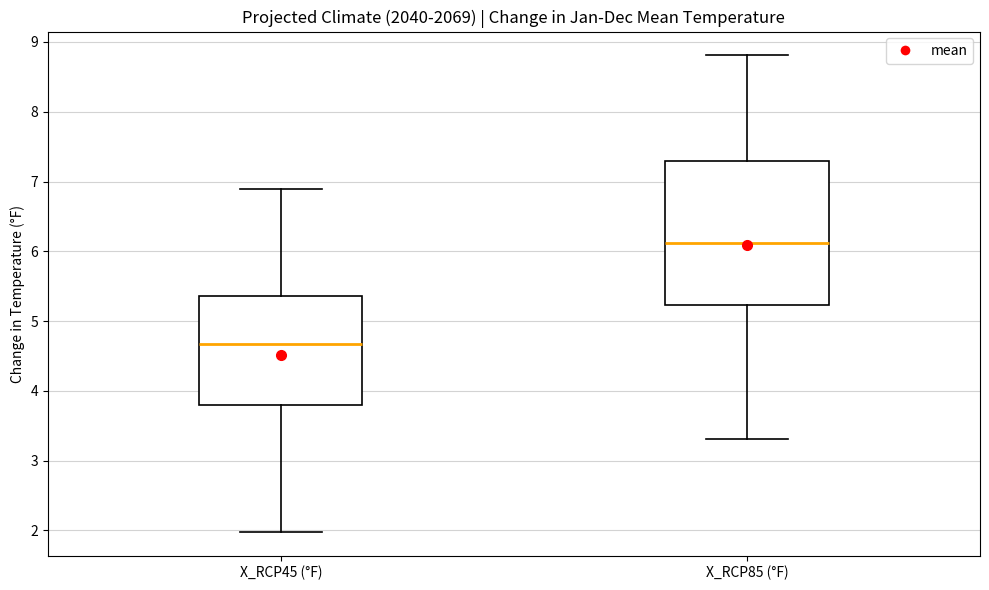

Which box has the highest median line?

X_RCP85 (°F)